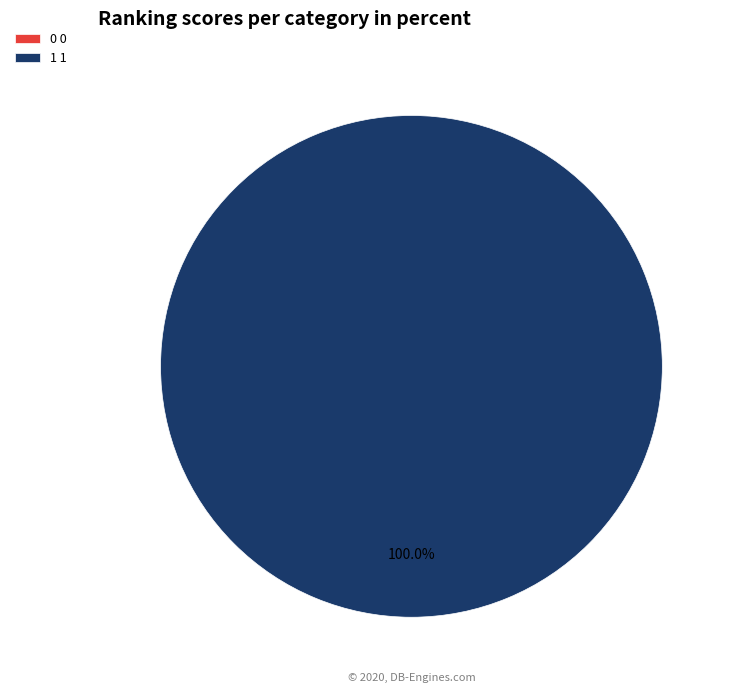

What is the total percentage of 0 and 1?

100.0%